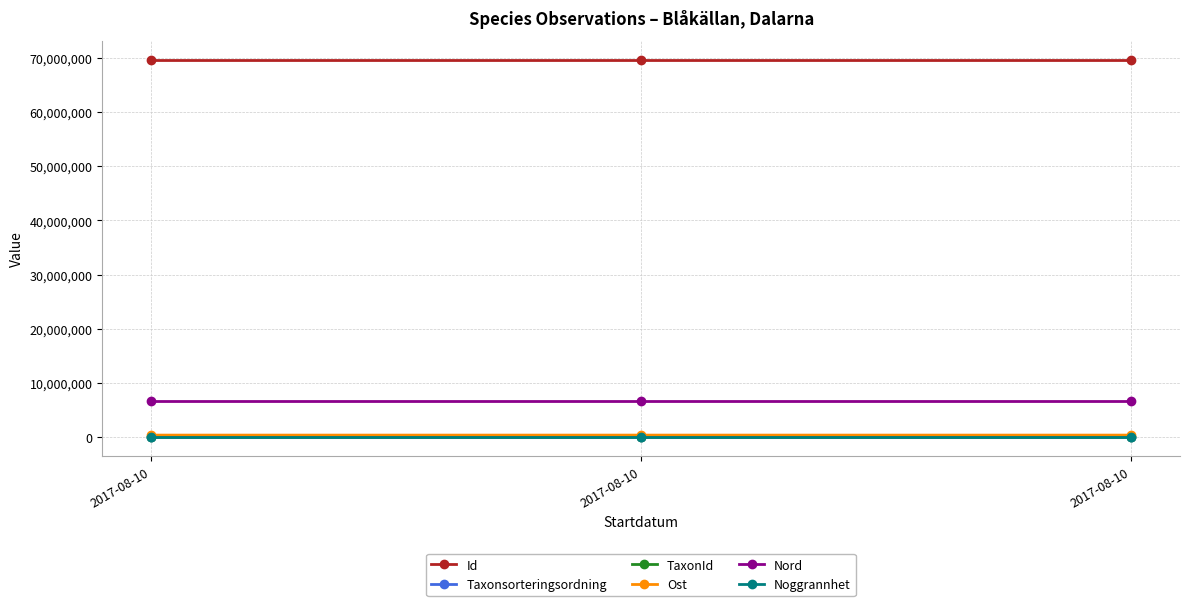

What is the total value across all series at 2017-08-10?

76845704.9